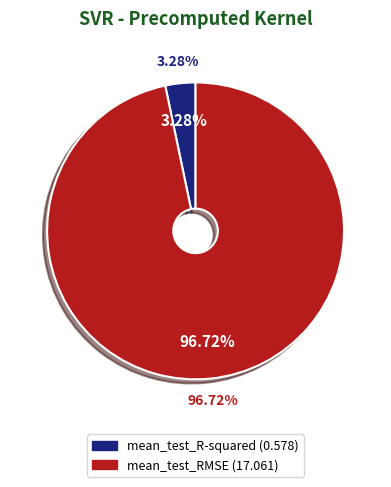

What is the majority slice?

mean_test_RMSE